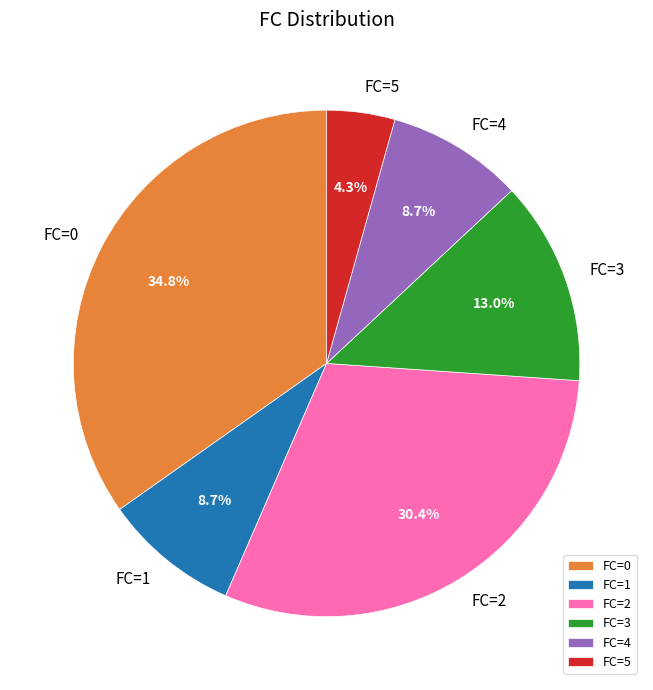

Is there a majority slice in this chart?

No